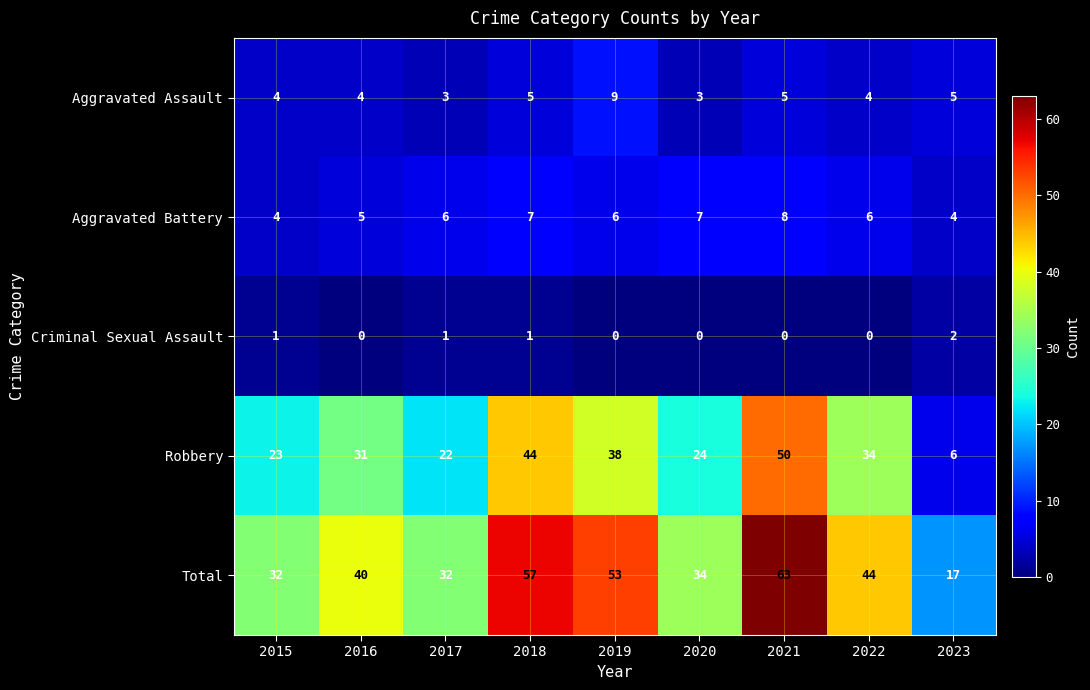

Between 2020 and 2023, which series saw the biggest shift?

Robbery